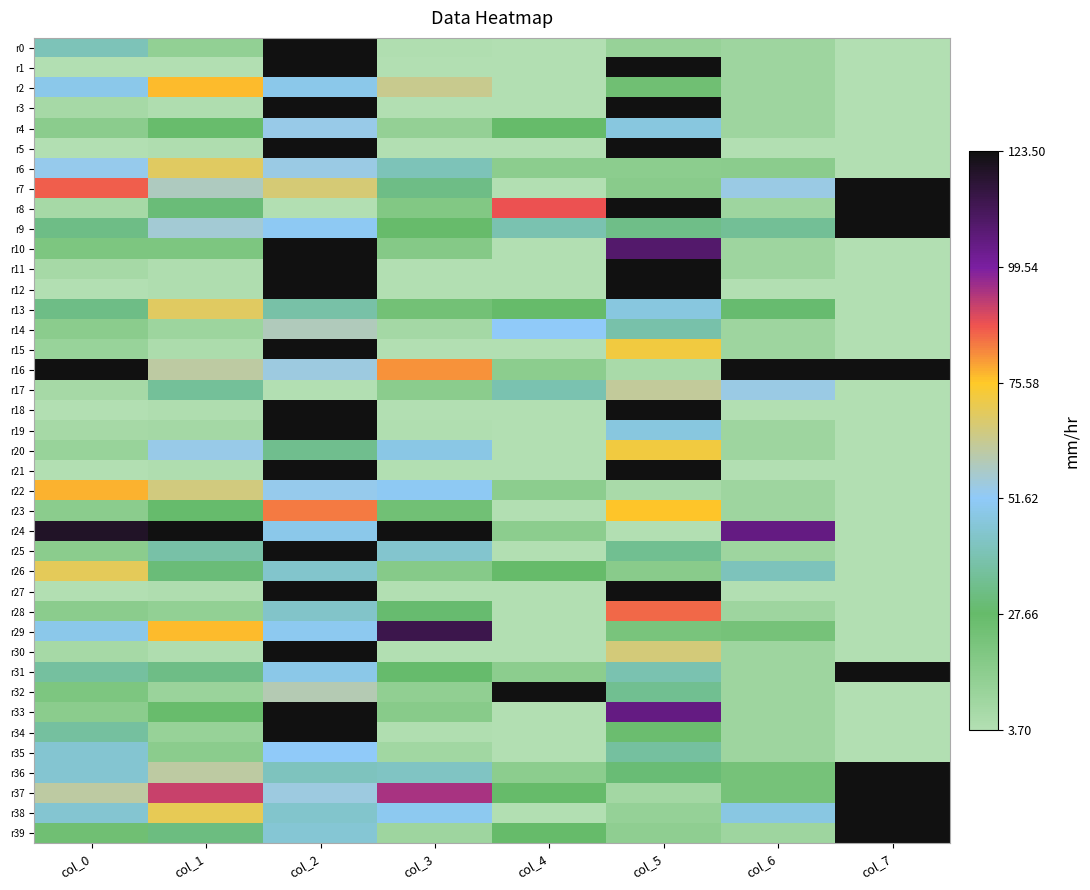

What is the maximum value shown in the chart?

123.5